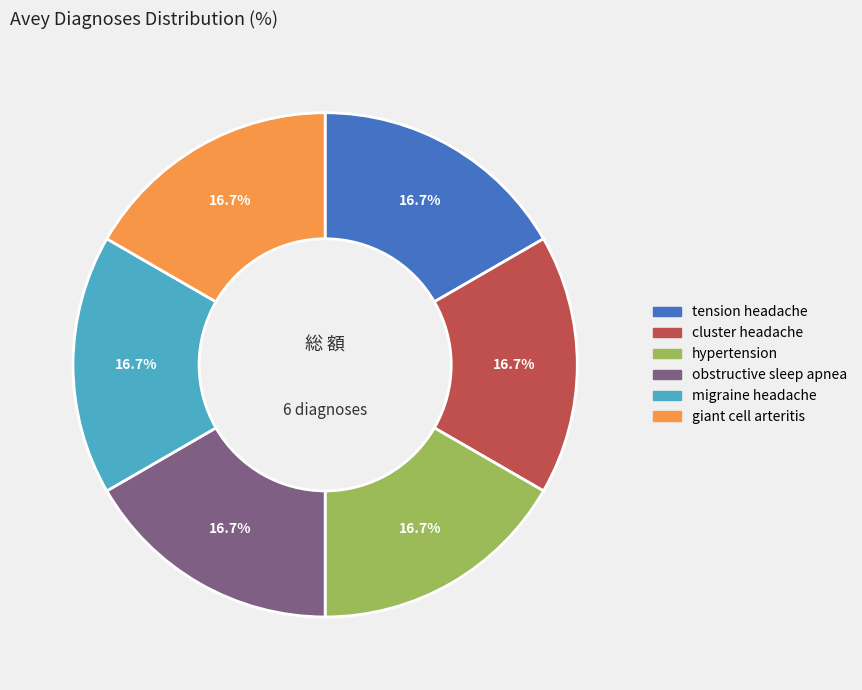

Approximately how many times larger is the value at tension headache compared to obstructive sleep apnea?

1.0